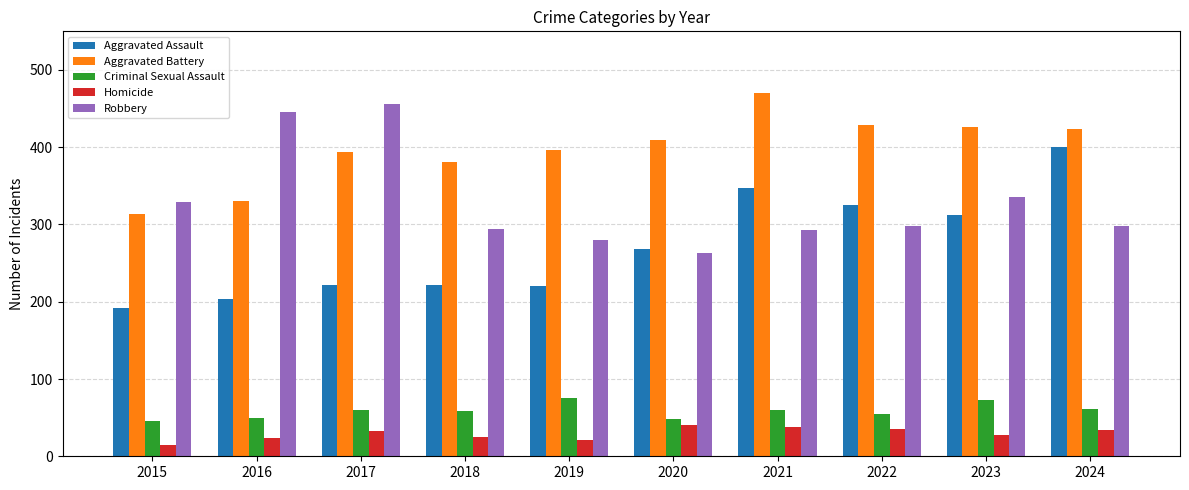

Which series has the largest total across all categories?

Aggravated Battery